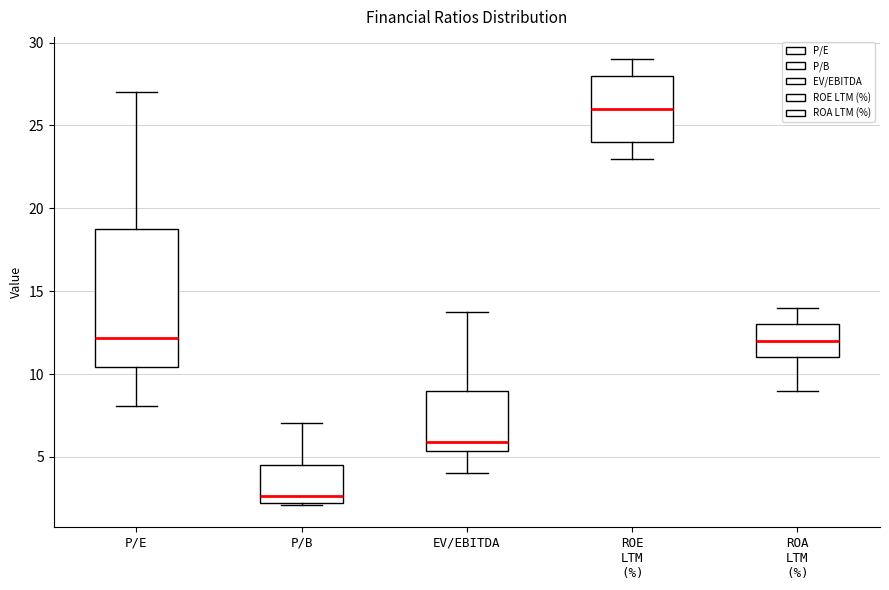

Reading left to right, read every box against the y-axis: the position of its median line, the range the box covers, and the ends of its whiskers. The values are not printed on the chart, so give them approximately, as read against the axis.

P/E: median 12.0, box 10.5 to 18.5, whiskers 8.0 to 27.0
P/B: median 2.5, box 2.0 to 4.5, whiskers 2.0 to 7.0
EV/EBITDA: median 6.0, box 5.5 to 9.0, whiskers 4.0 to 13.5
ROE LTM (%): median 26.0, box 24.0 to 28.0, whiskers 23.0 to 29.0
ROA LTM (%): median 12.0, box 11.0 to 13.0, whiskers 9.0 to 14.0